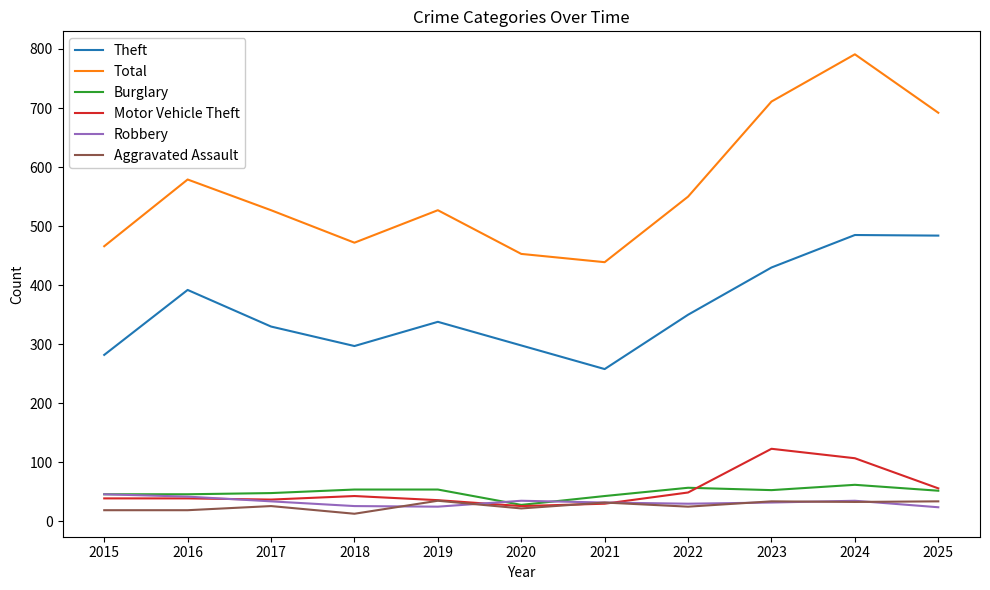

At which category does the chart reach its peak across all series?

2024